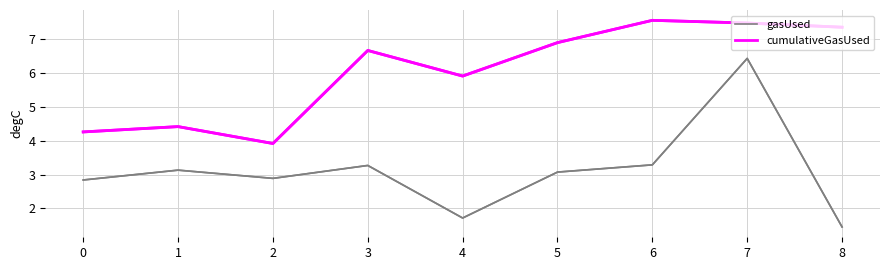

The gasUsed series shows 3.3 at 3. True or false?

True